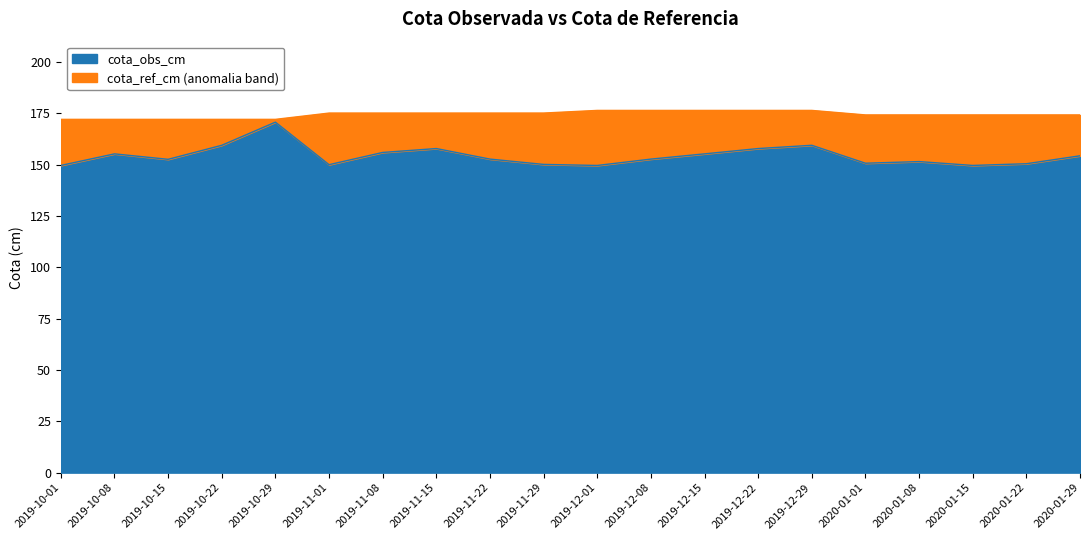

Which has a higher value, 2019-12-22 or 2020-01-08?

2019-12-22